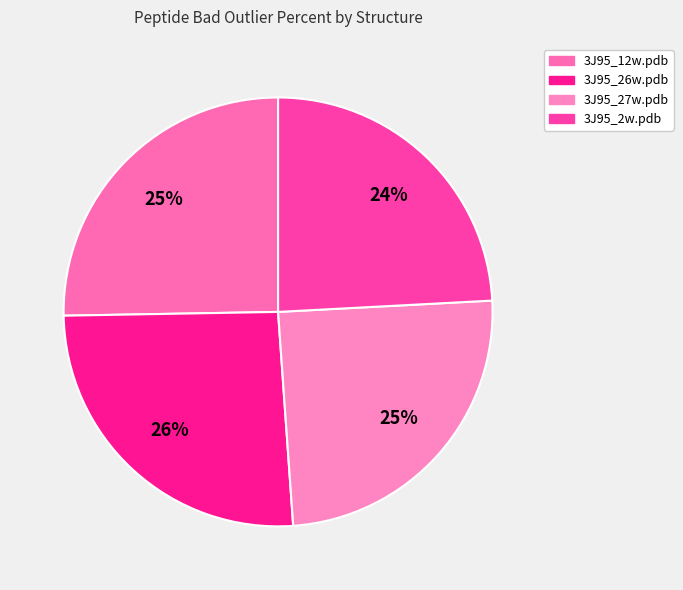

True or false: 3J95_26w.pdb accounts for 26% of the total.

True